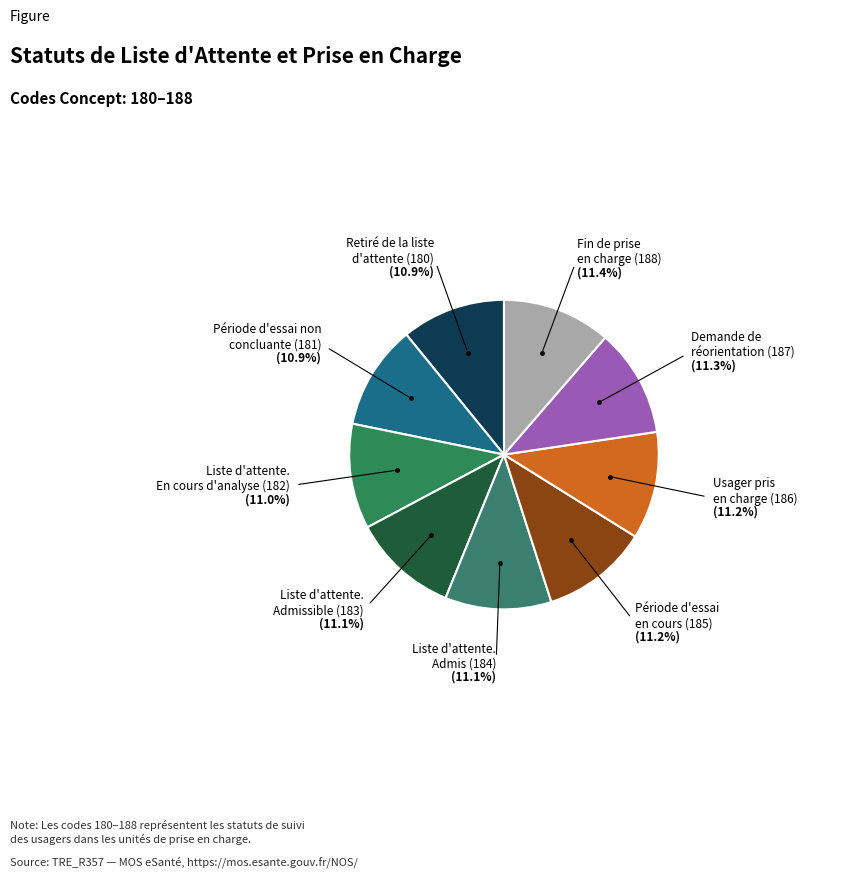

Is there a majority slice in this chart?

No